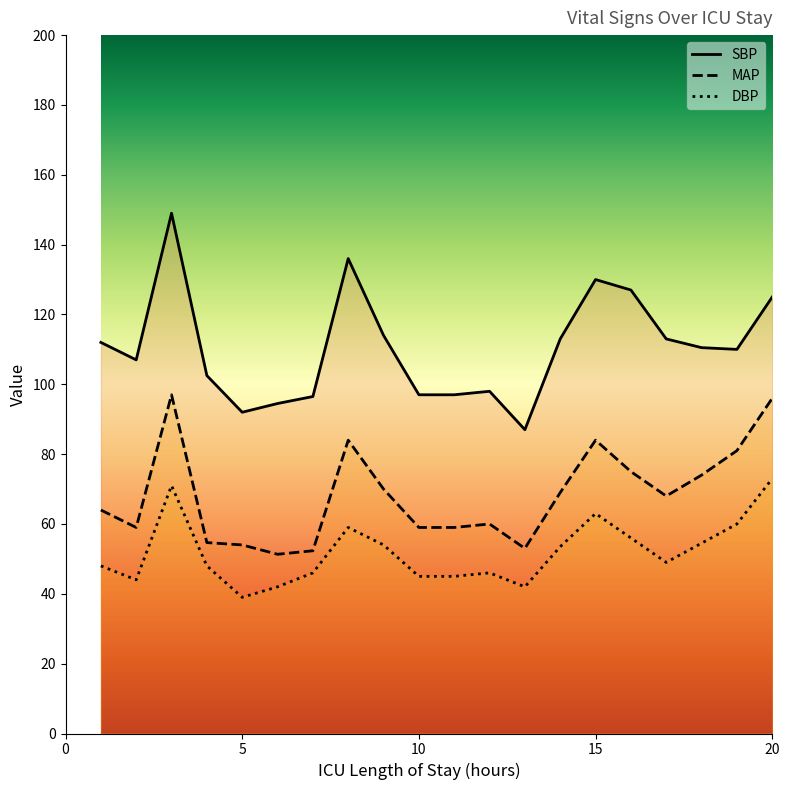

What value does the DBP series have at 3?

71.0